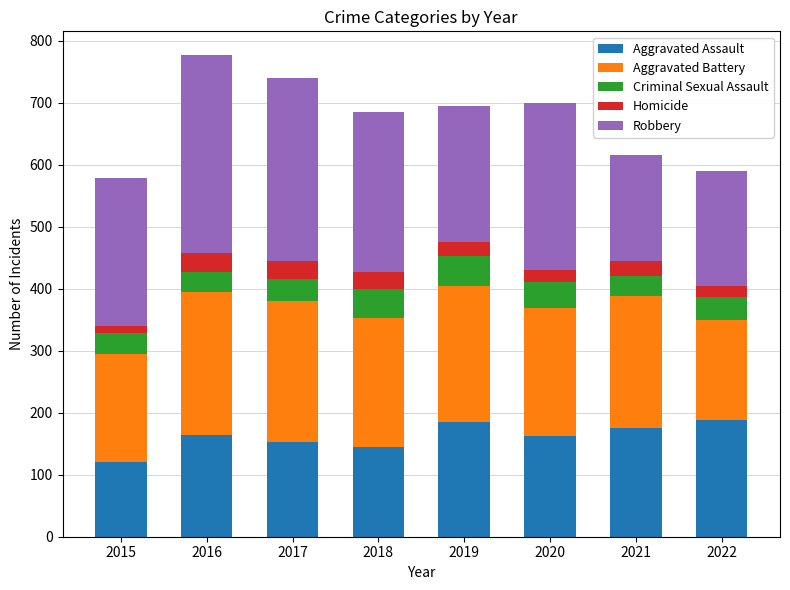

At which category is the sum across all series the highest?

2016